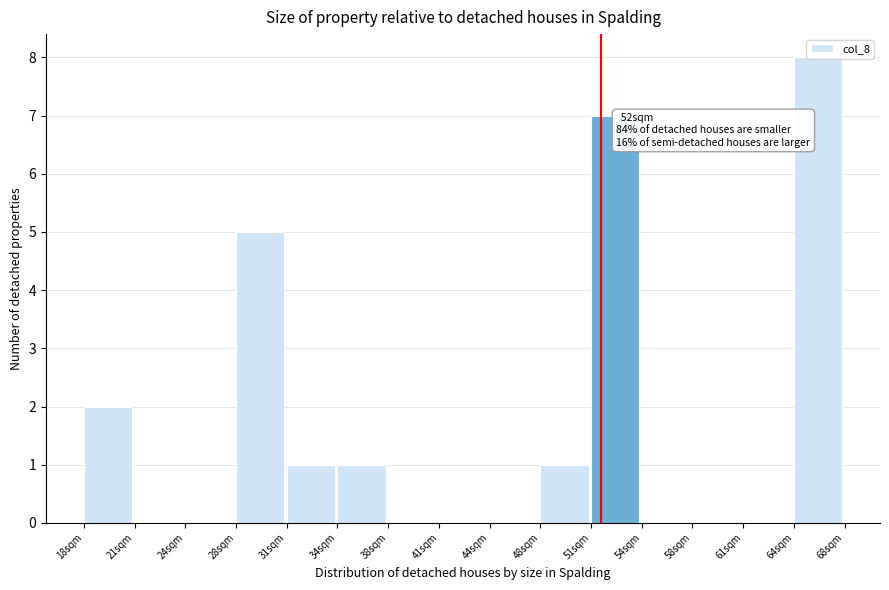

True or false: the data shows 4 at 51sqm.

False